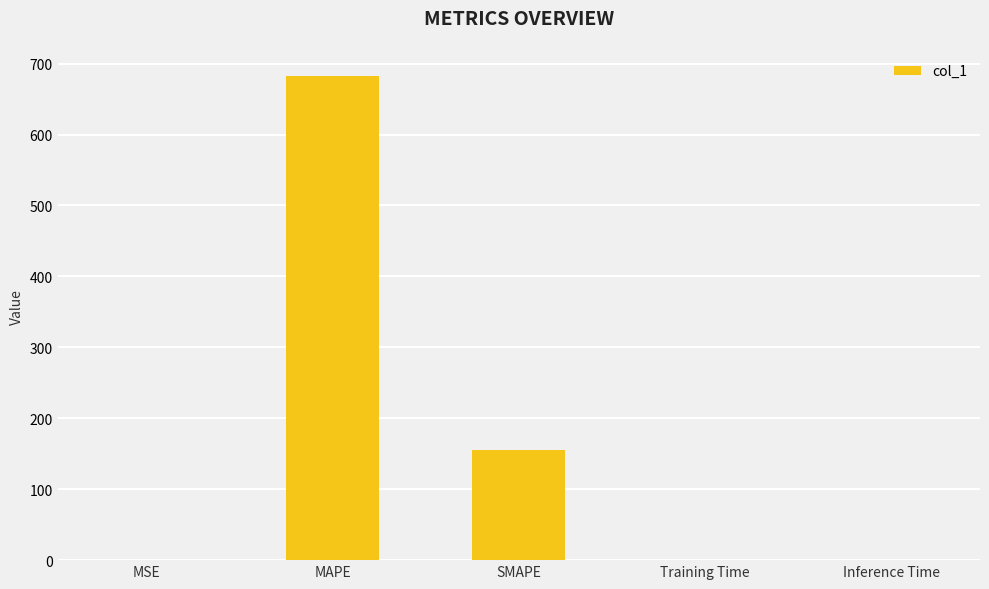

What is the maximum value shown in the chart?

682.5